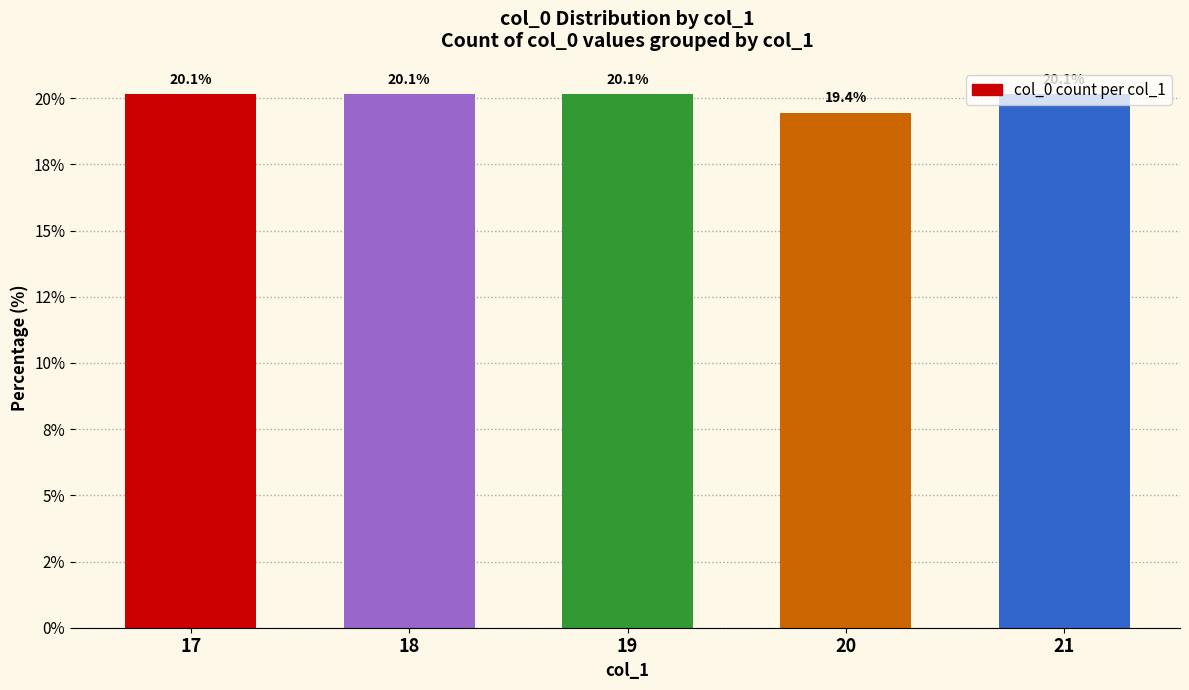

List the labels in order of value, largest first.

17, 18, 19, 21, 20